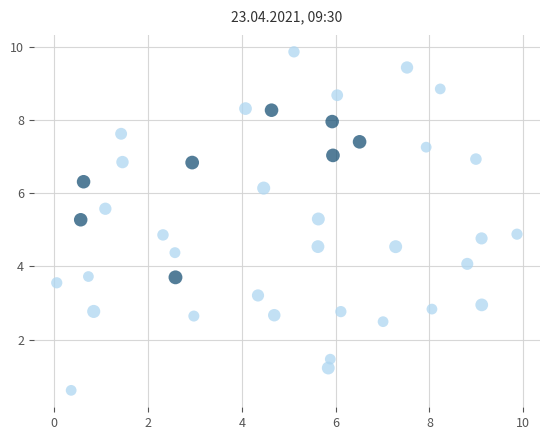

What is the range of Y values (max minus min)?

9.3